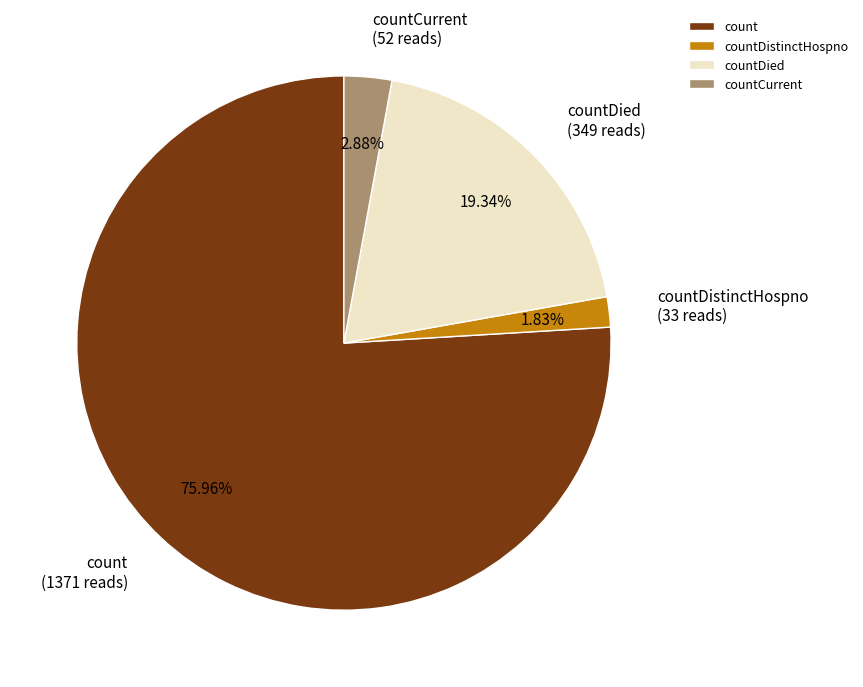

What percentage is the countDied slice, to the nearest percent?

19%